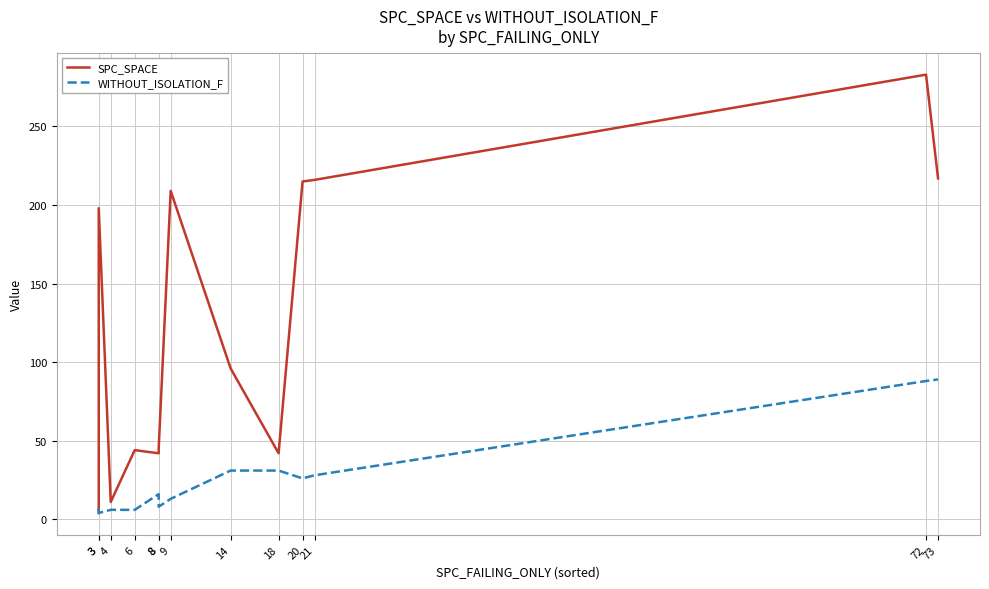

True or false: SPC_SPACE has a value of 2 at 4.

False